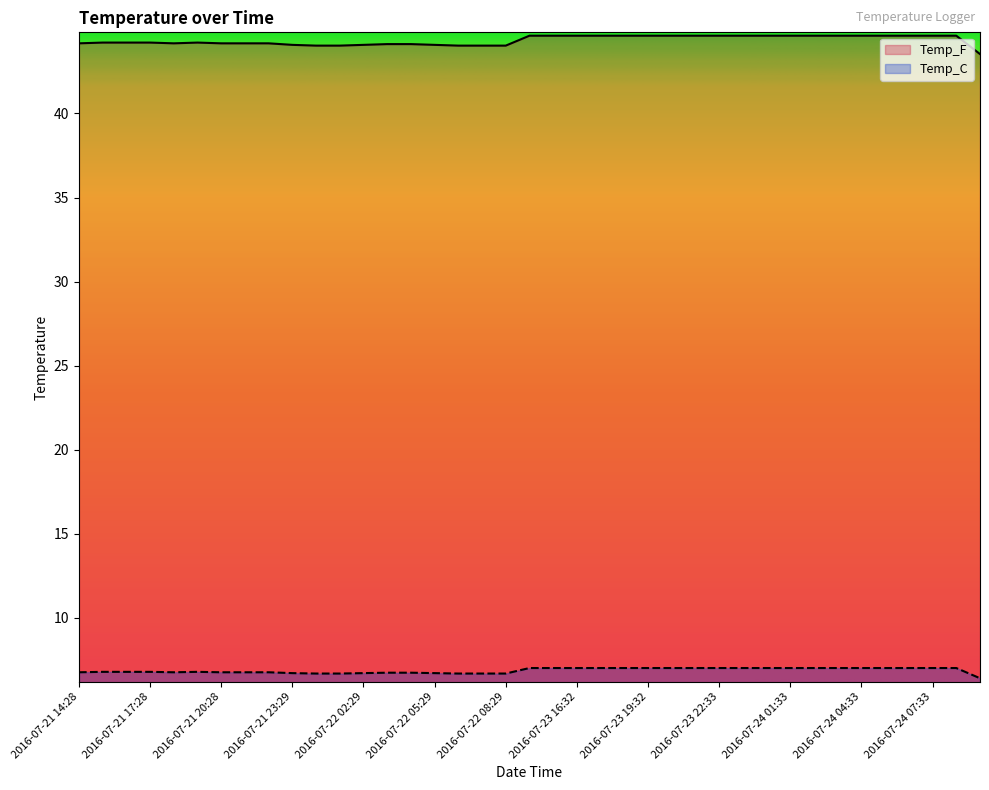

True or false: Temp_F and Temp_C cross at least once.

False